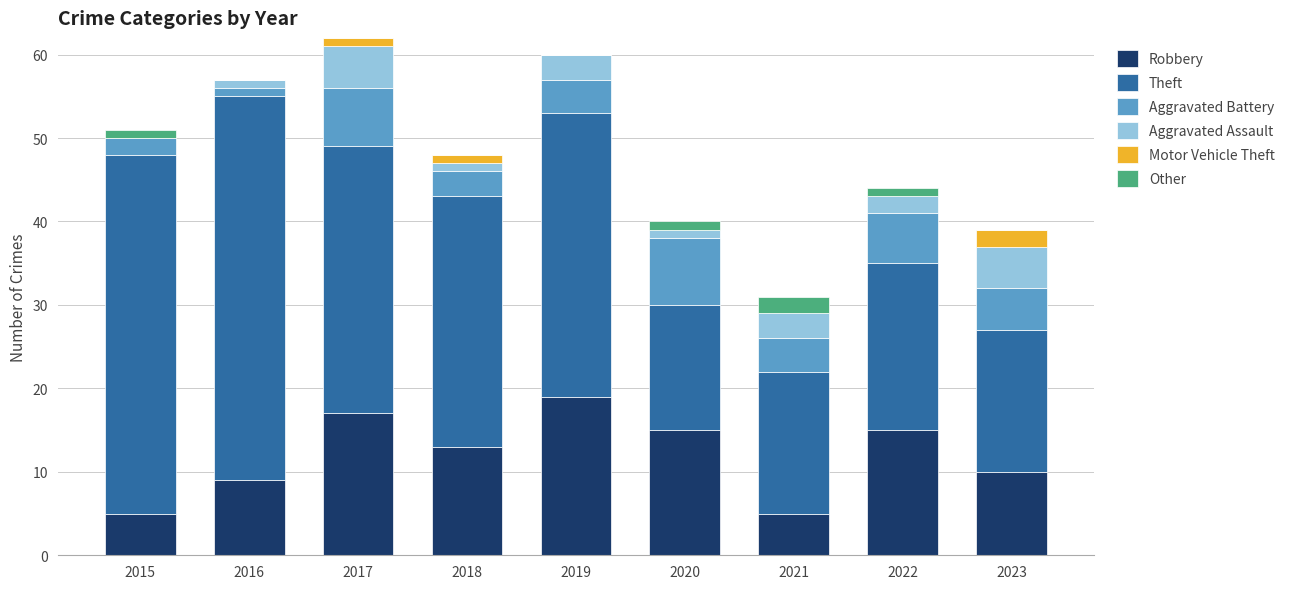

The Robbery series shows 5 at 2015. True or false?

True